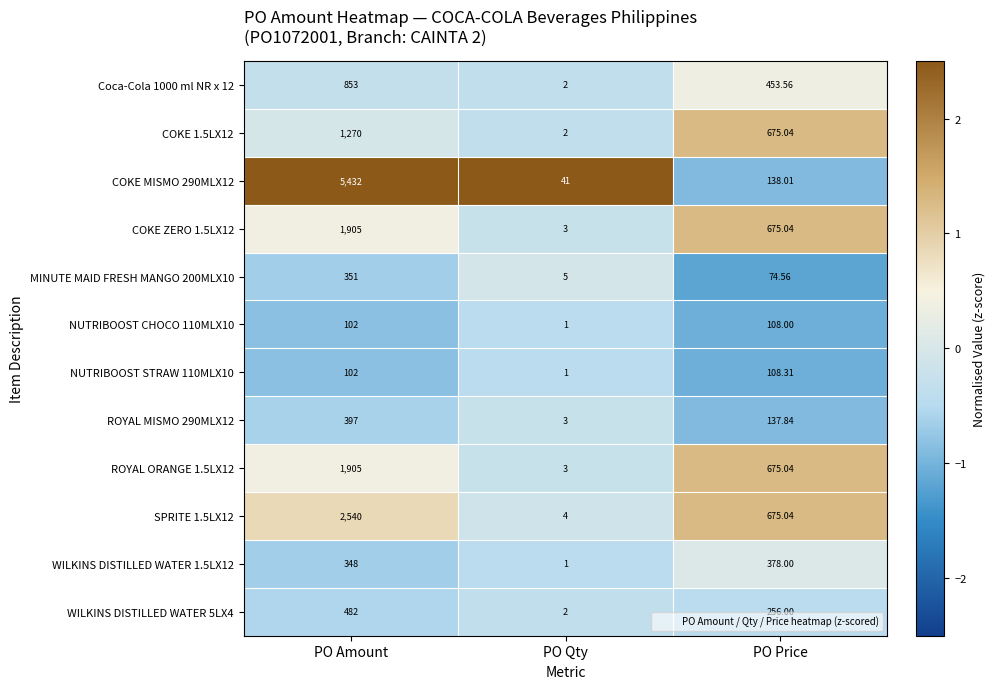

Where is NUTRIBOOST CHOCO 110MLX10 nearest to the value 54?

PO Amount